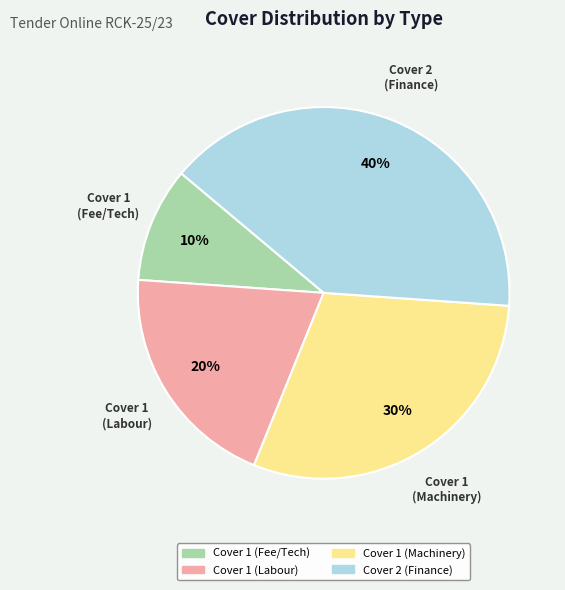

To the nearest percent, what is the average slice percentage?

25%